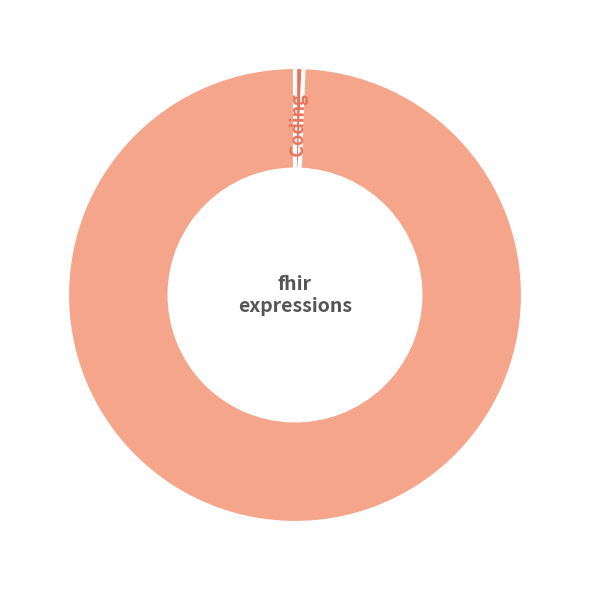

Count the number of slices in the pie.

2